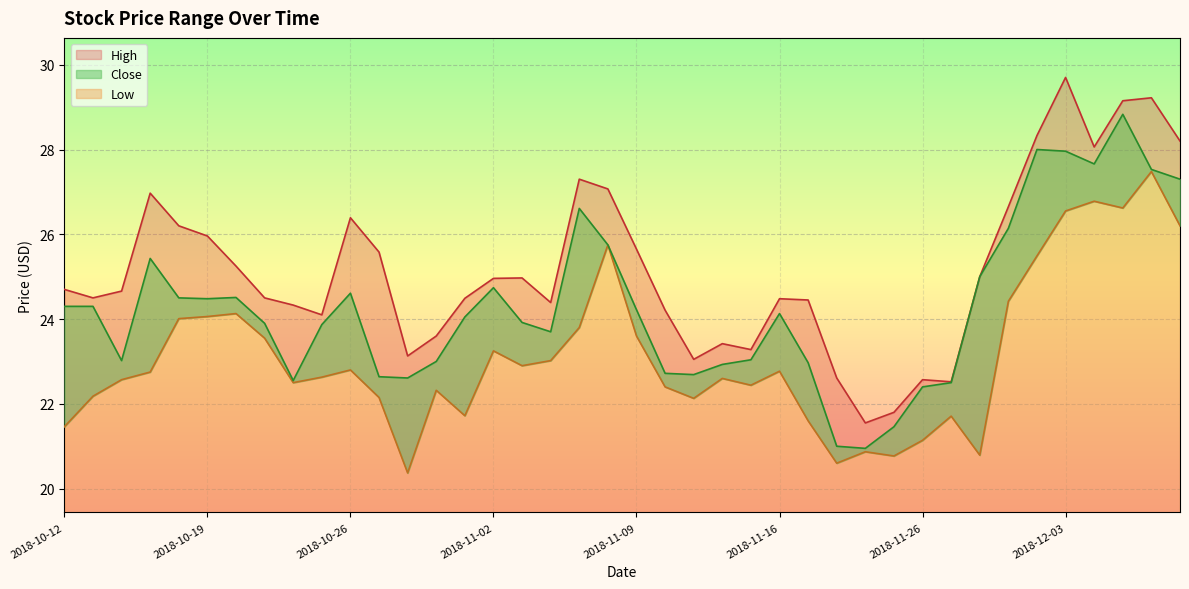

What is the difference between the highest and lowest values at 2018-10-31?

1.3